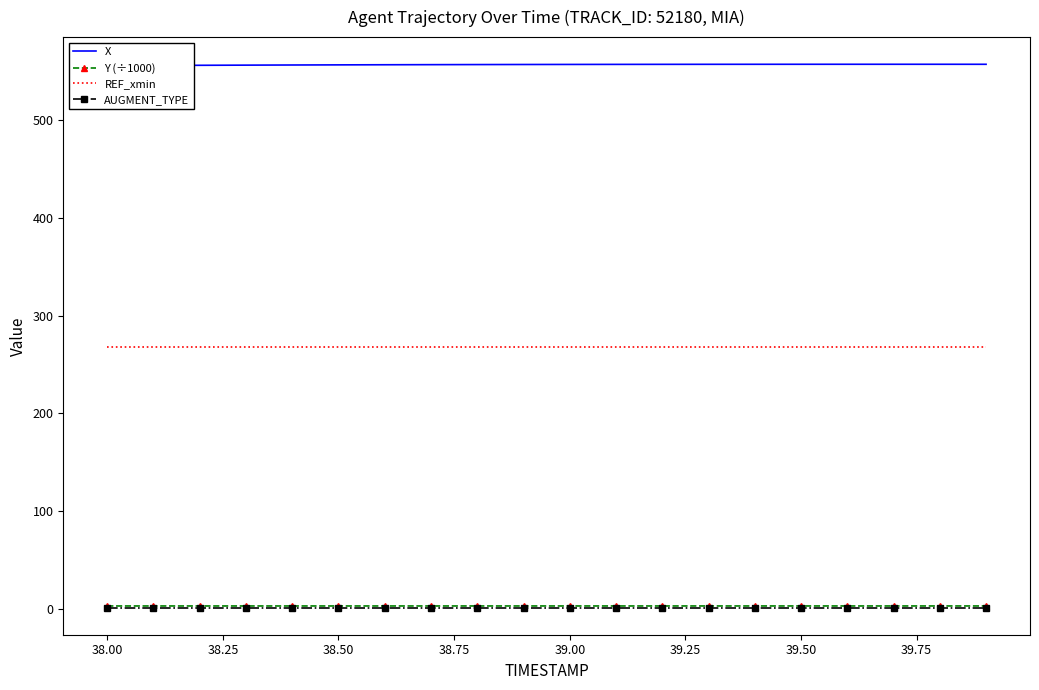

How many lines are shown in the chart?

4